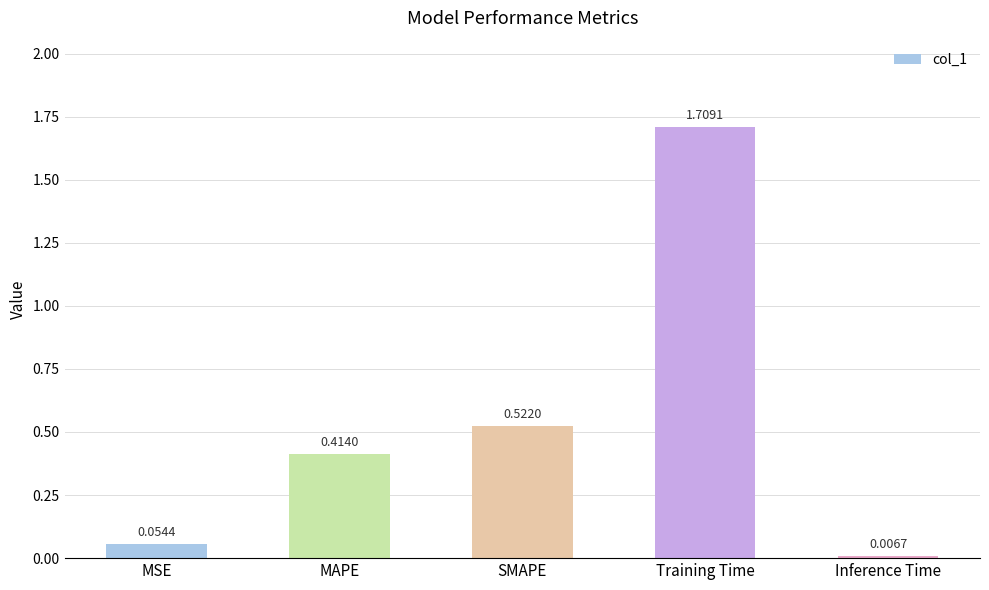

Where is the data nearest to the value 0?

Inference Time